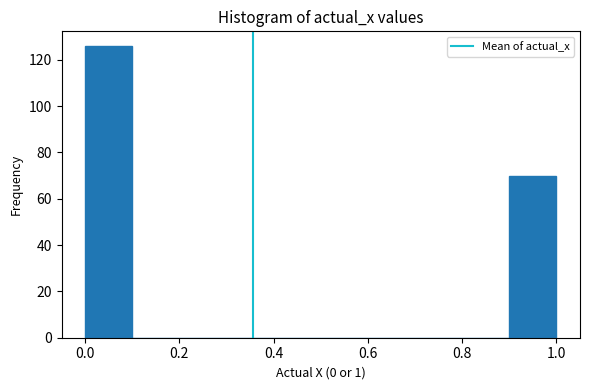

What is the height of the bar covering 0.0 to 0.1 on the x-axis? The values are not printed on the chart, so give them approximately, as read against the axis.

126